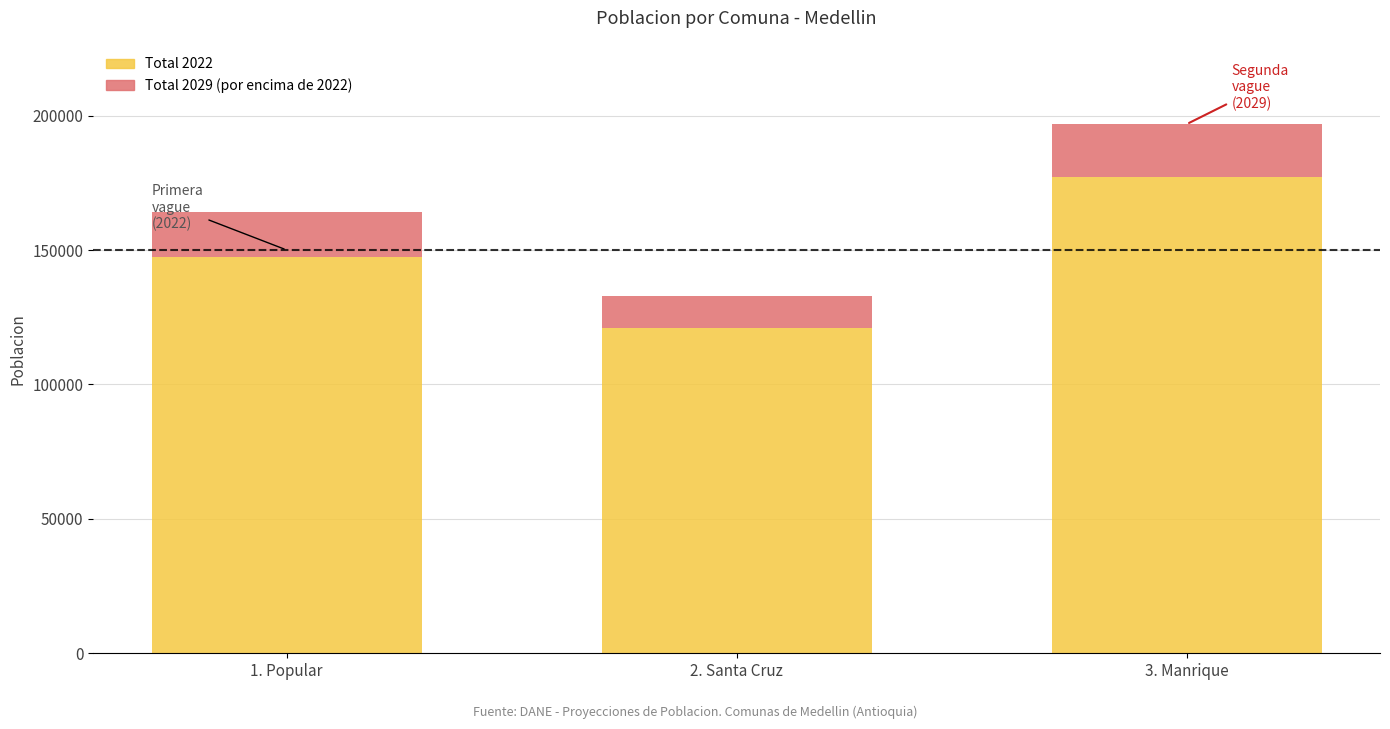

Which series has the largest total across all categories?

Total_2029